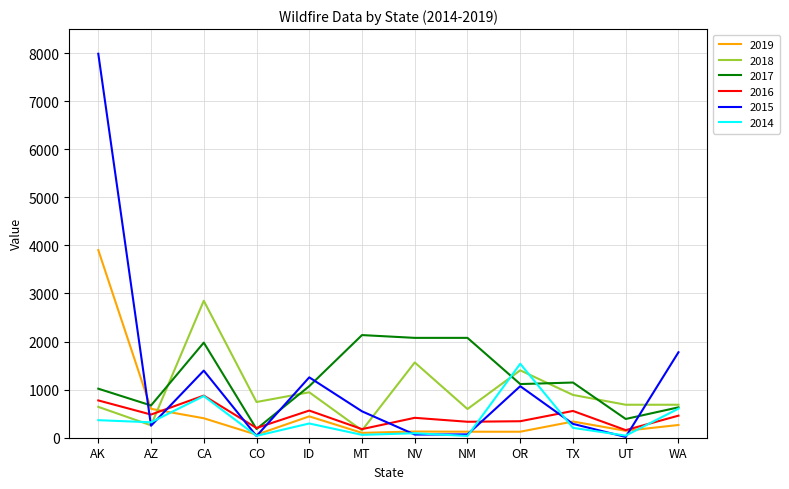

Between which two adjacent categories do 2014 and 2017 first intersect?

NM and OR